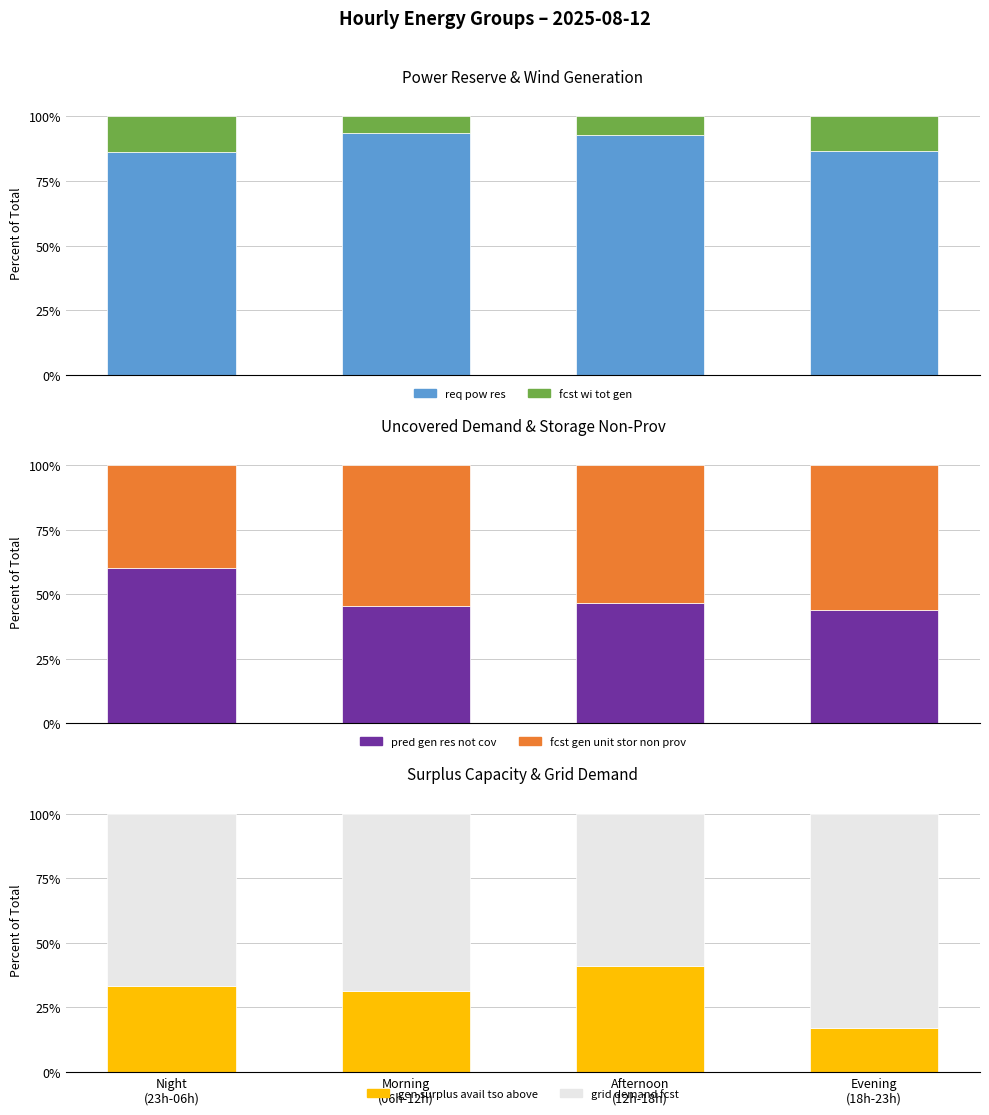

What is the total value across all series at Afternoon
(12h-18h)?

300.0